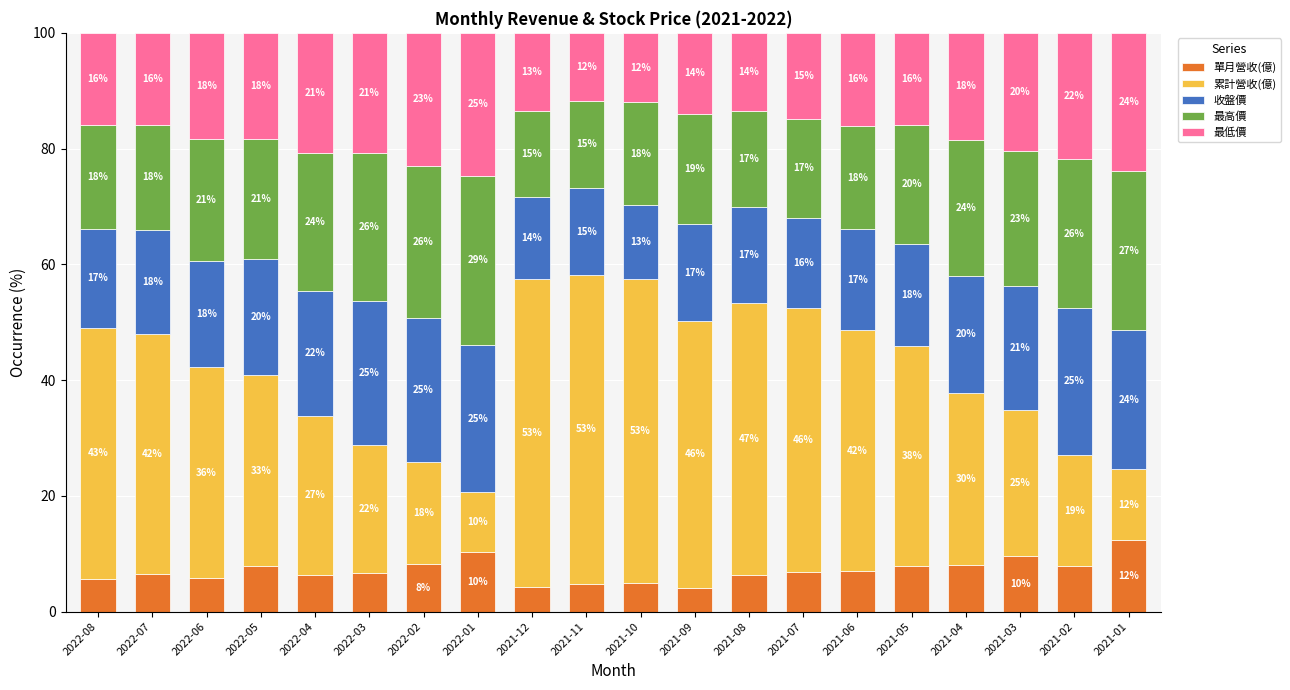

The value of 單月營收(億) at 2022-05 is 11.3. True or false?

False